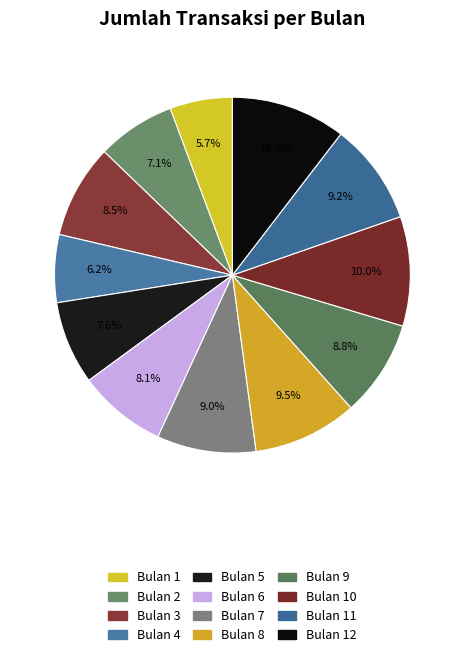

How many slices are in this pie chart?

12